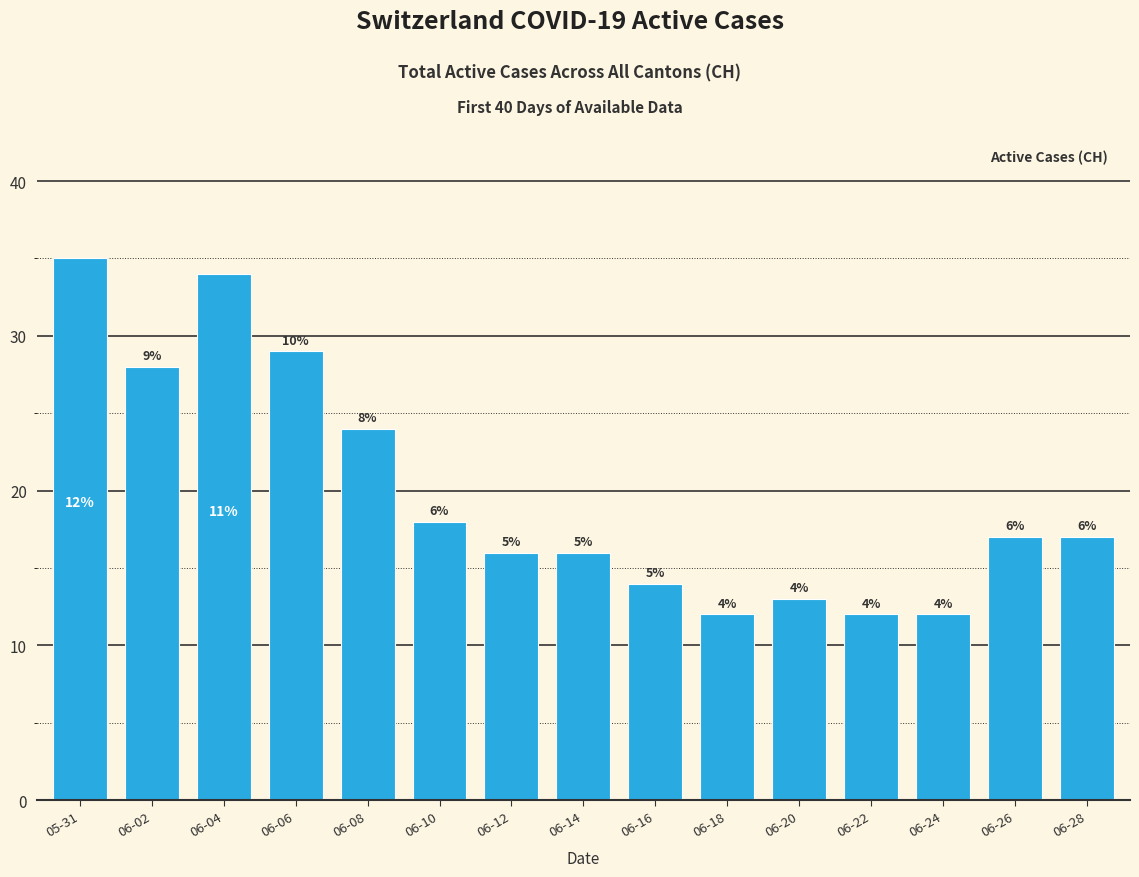

What is the ratio of the value at 06-20 to the value at 06-28?

0.8